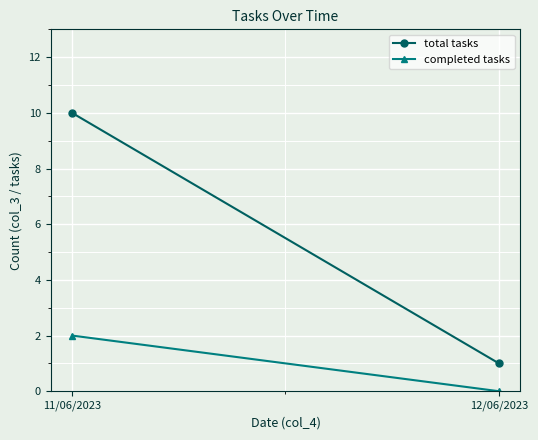

What is the difference between the total tasks values at 12/06/2023 and 11/06/2023?

9